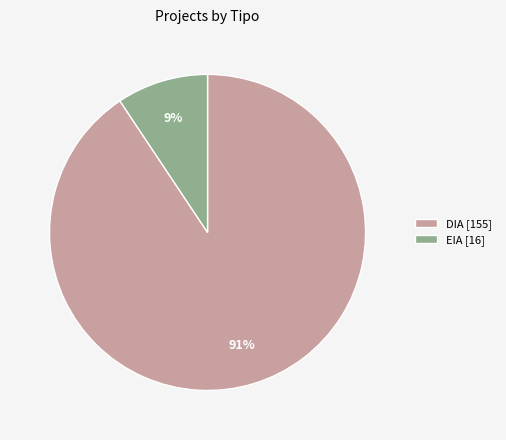

Do EIA [16] and DIA [155] together represent more than half of the pie?

Yes